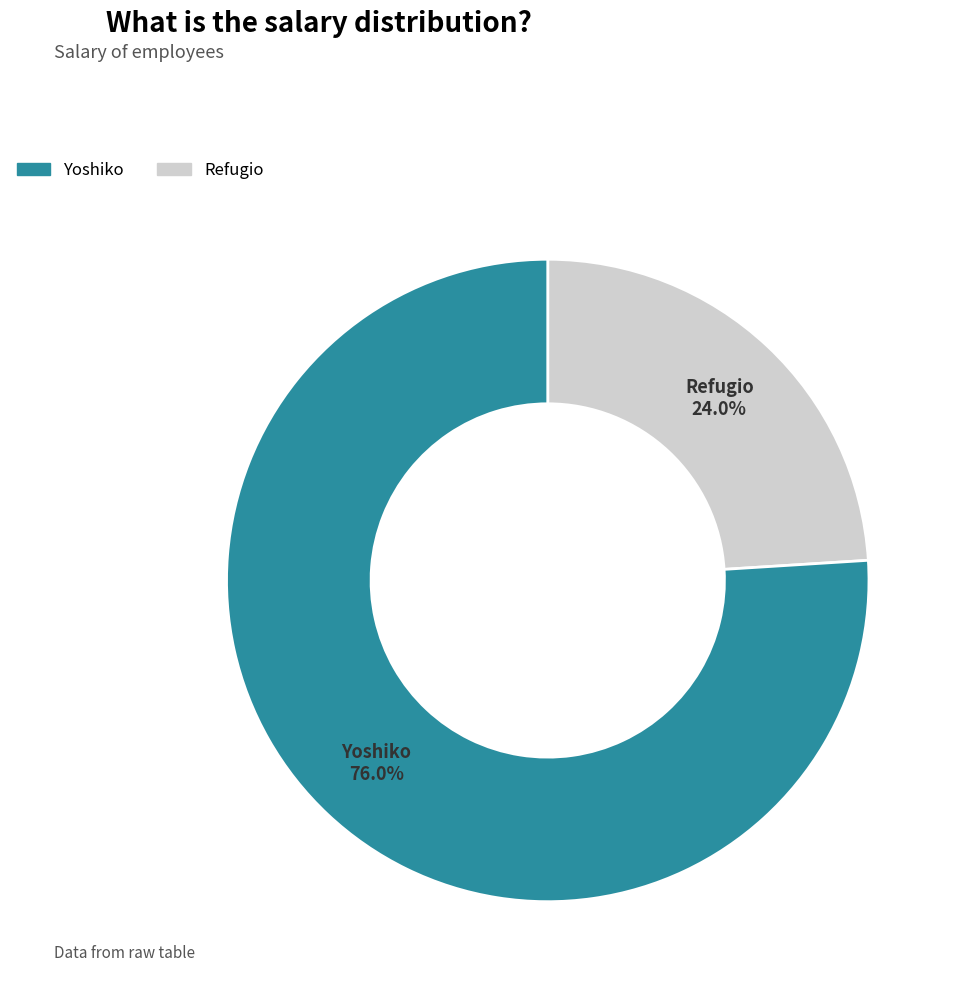

Is there a majority slice in this chart?

Yes